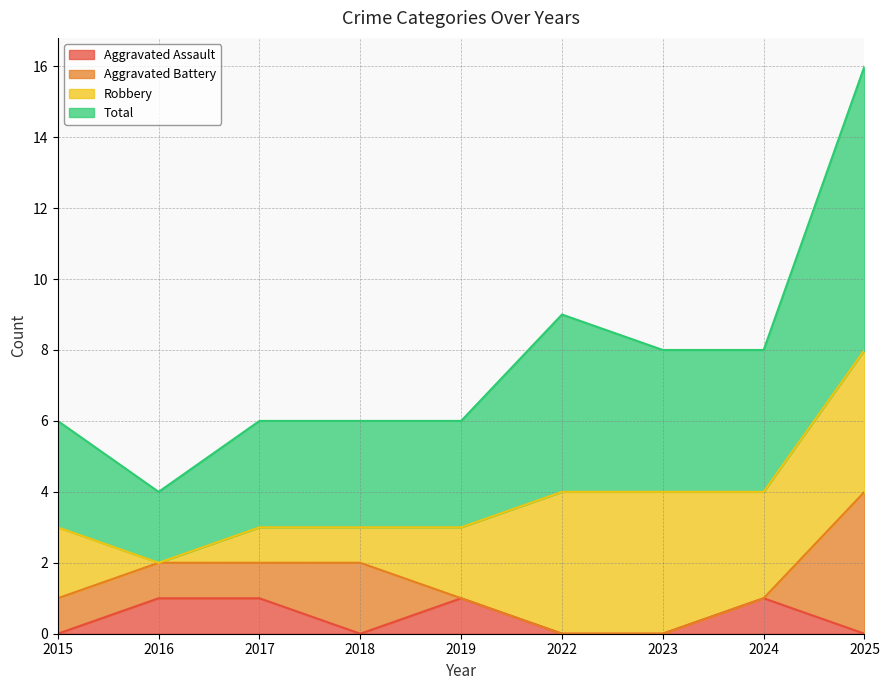

What are all the series names shown in the legend?

Aggravated Assault, Aggravated Battery, Robbery, Total